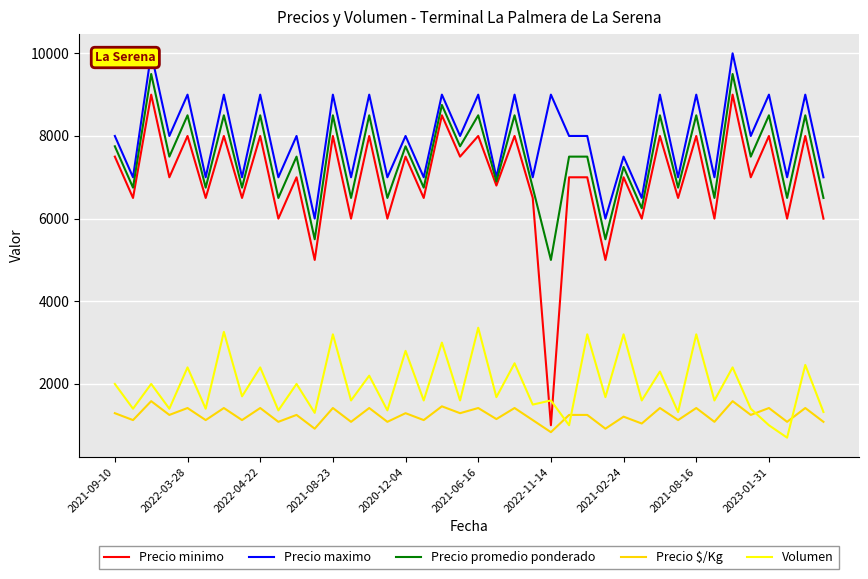

At 21, list the series in order from smallest to largest.

Precio $/Kg, Volumen, Precio minimo, Precio promedio ponderado, Precio maximo